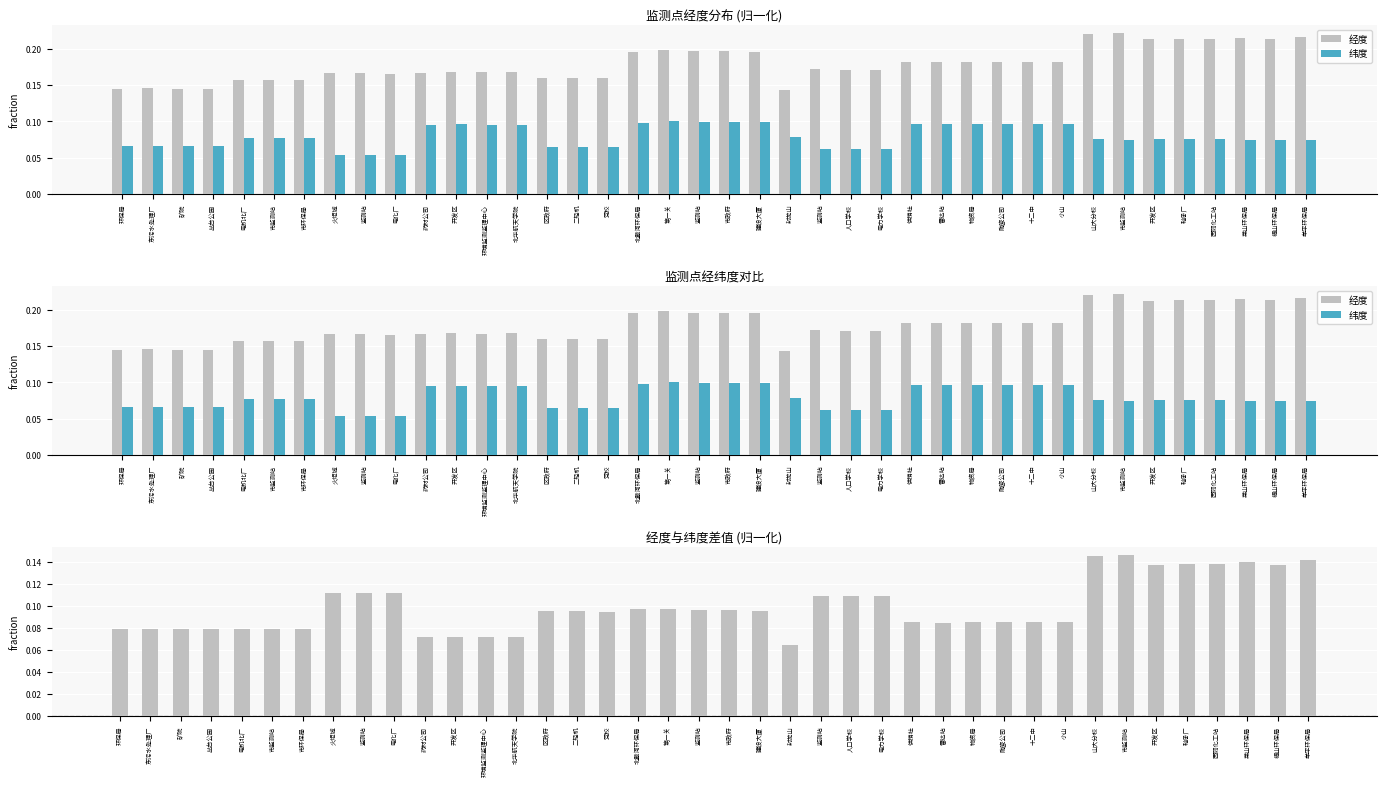

What is the maximum value shown in the chart?

0.2